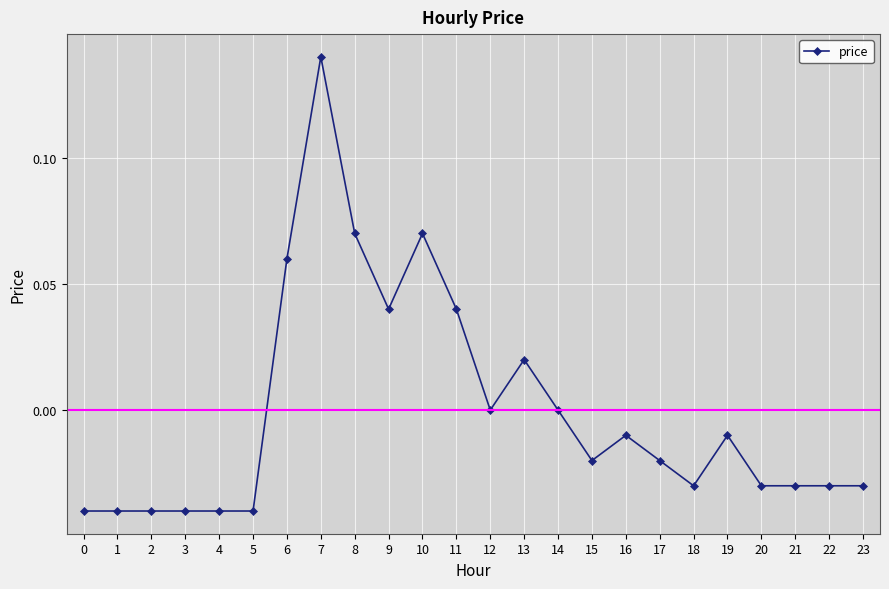

True or false: there are more than 0 points higher than both neighbors.

True